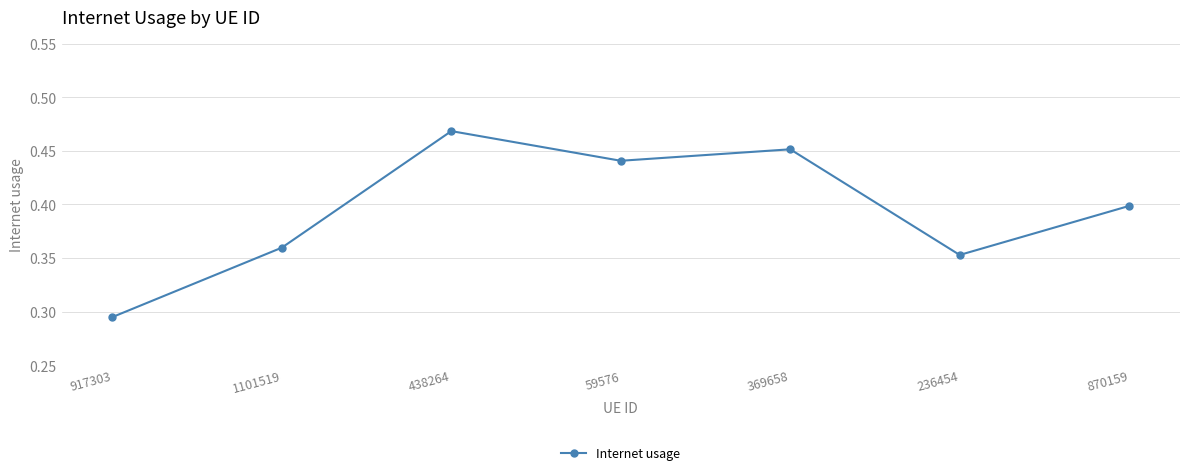

At which category does the chart reach its minimum across all series?

917303